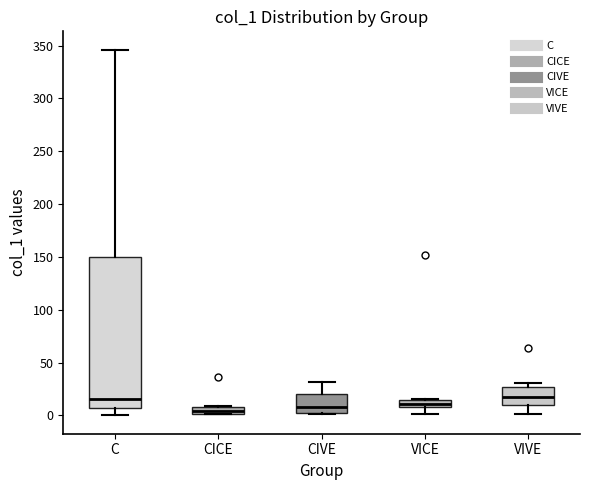

Where does the median line of the box for CICE sit on the y-axis? The values are not printed on the chart, so give them approximately, as read against the axis.

5